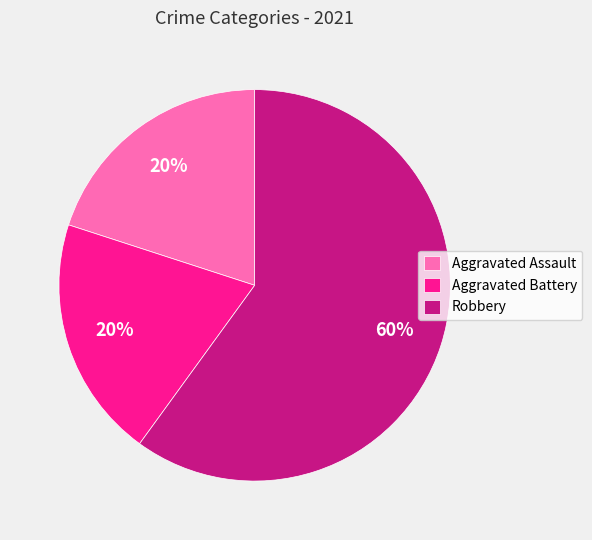

Is it true that Aggravated Battery is 20% of the pie?

True